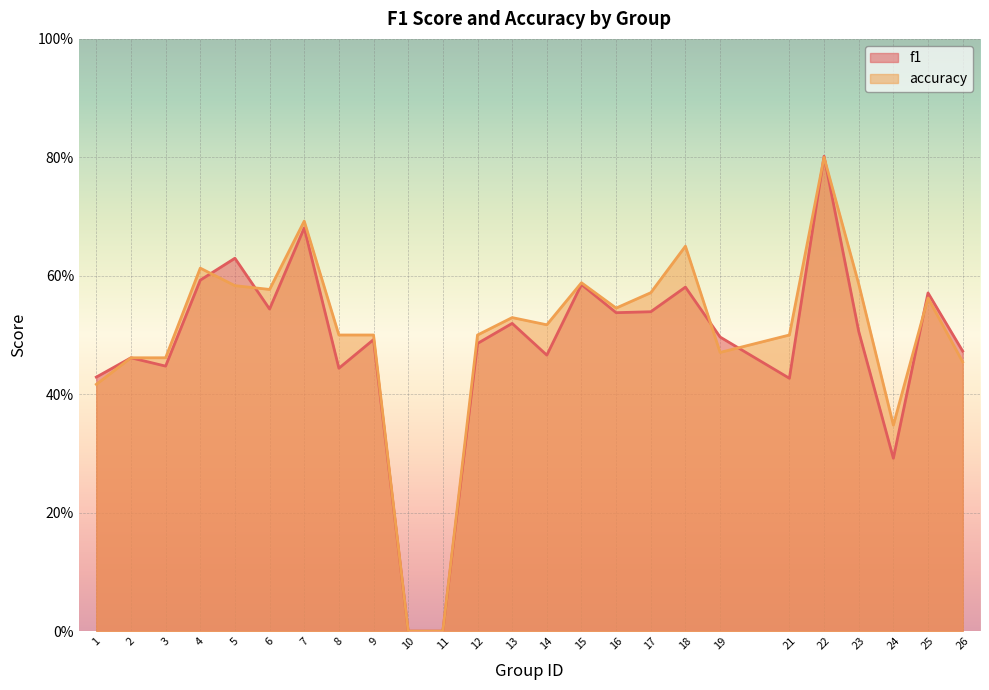

What are all the series names shown in the legend?

f1, accuracy